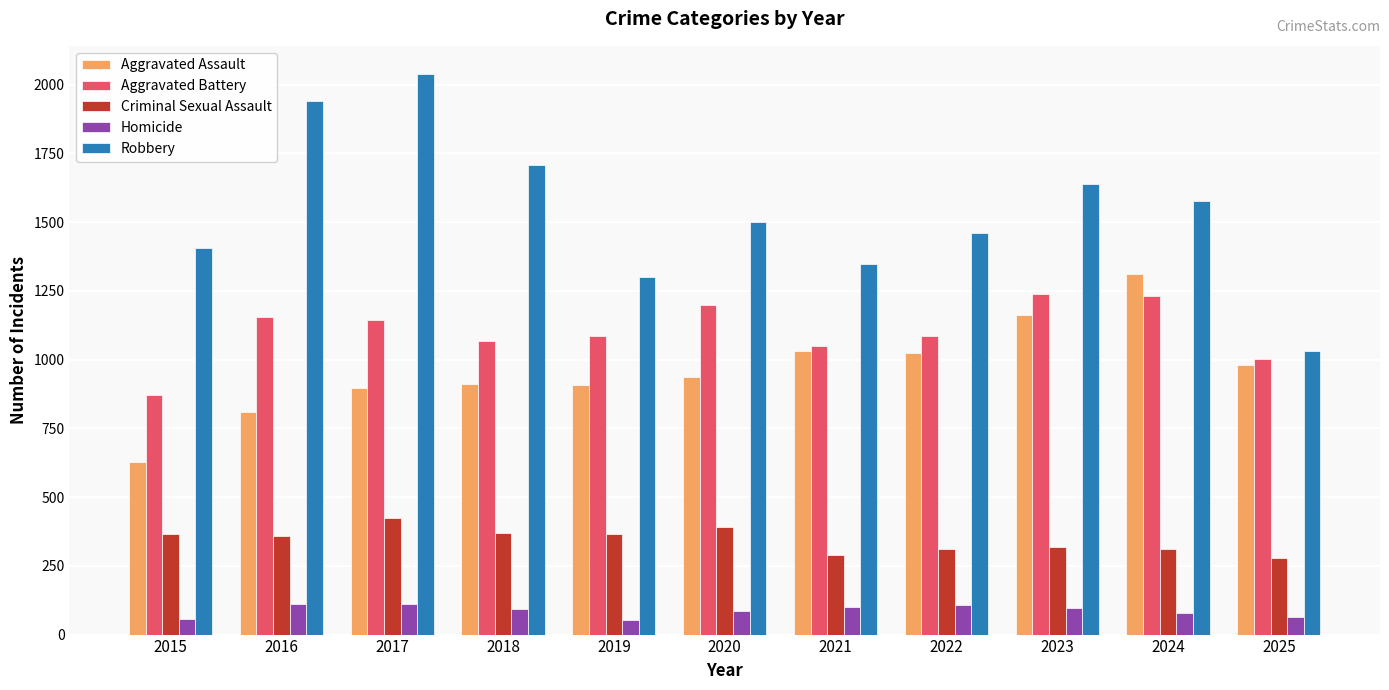

What is the average value of the Robbery series?

1541